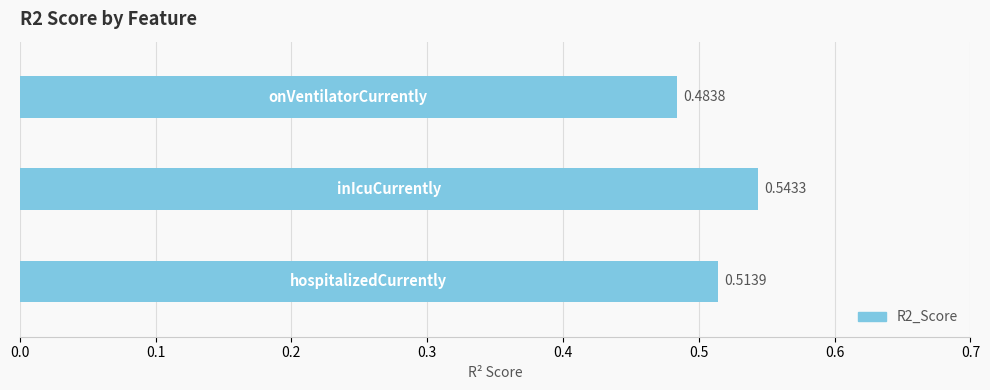

What is the sum of all values?

1.5